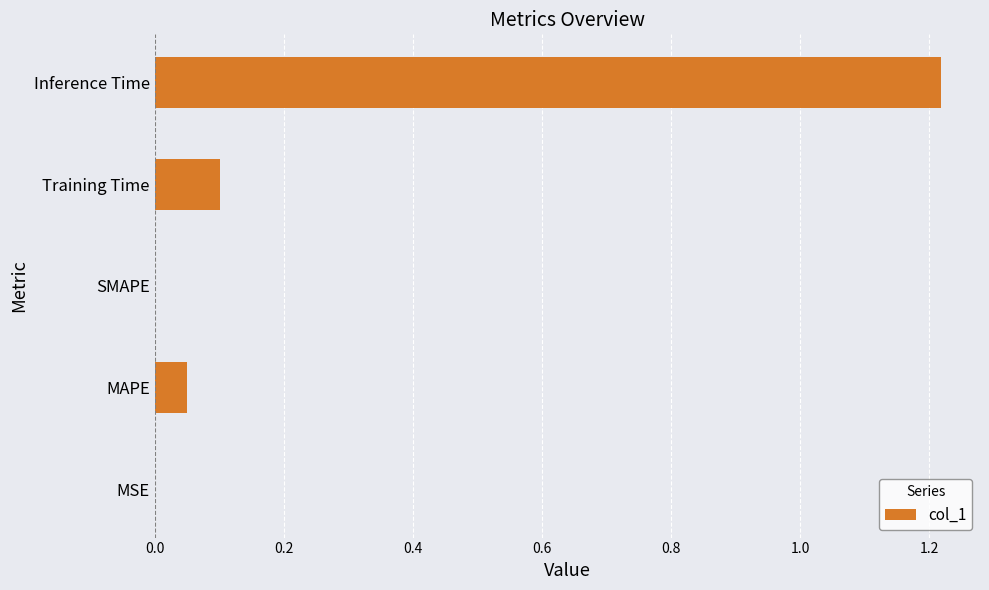

True or false: the data shows -0.5 at SMAPE.

False